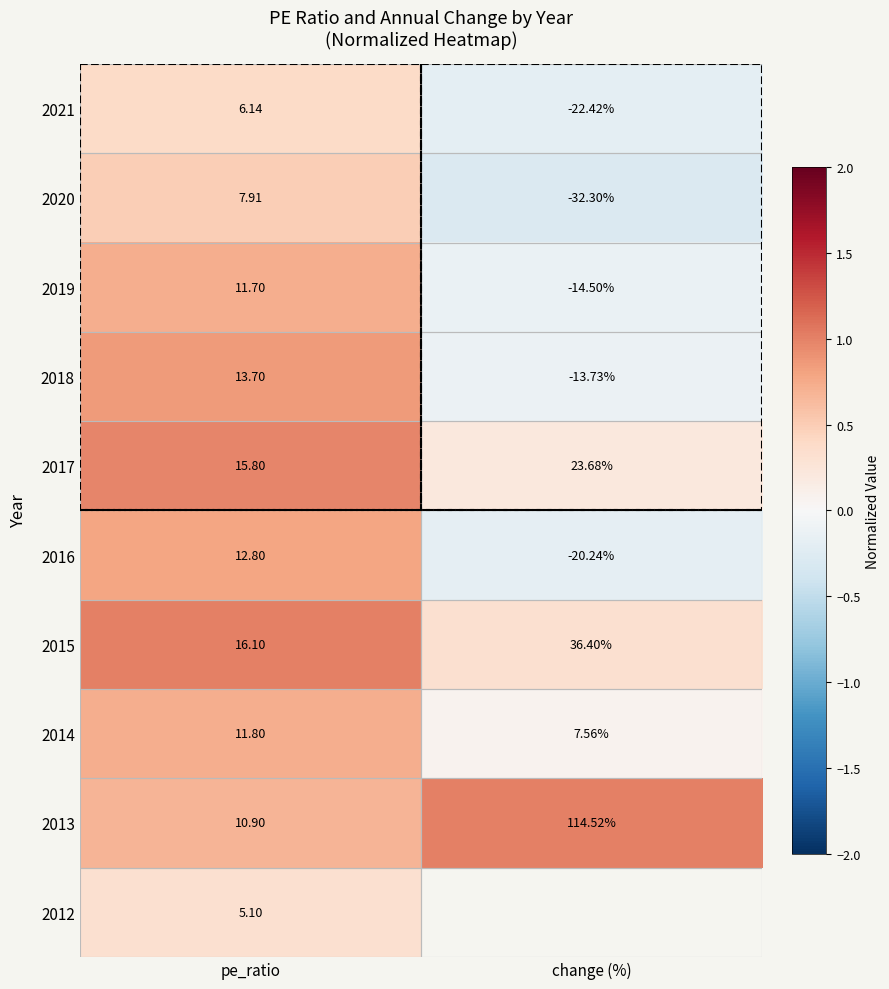

Between change (%) and pe_ratio, which is larger?

pe_ratio